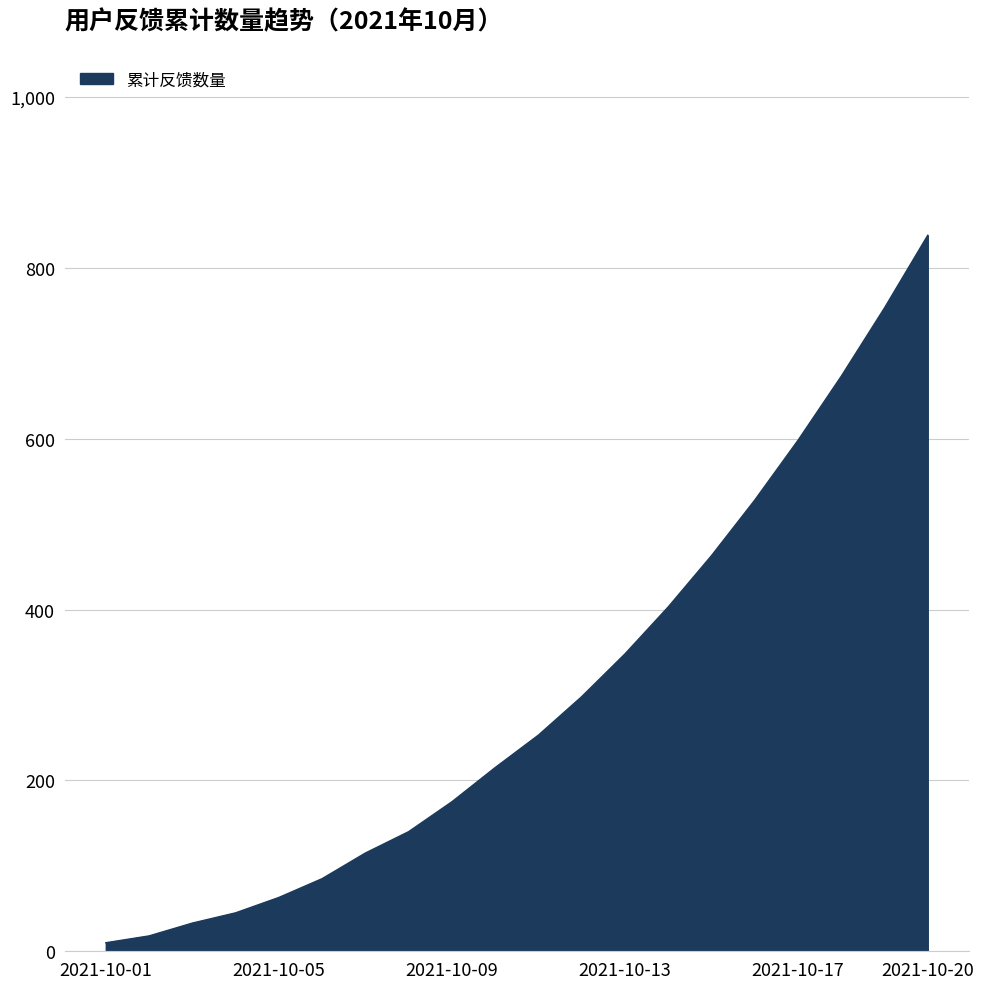

What is the greatest value displayed?

838